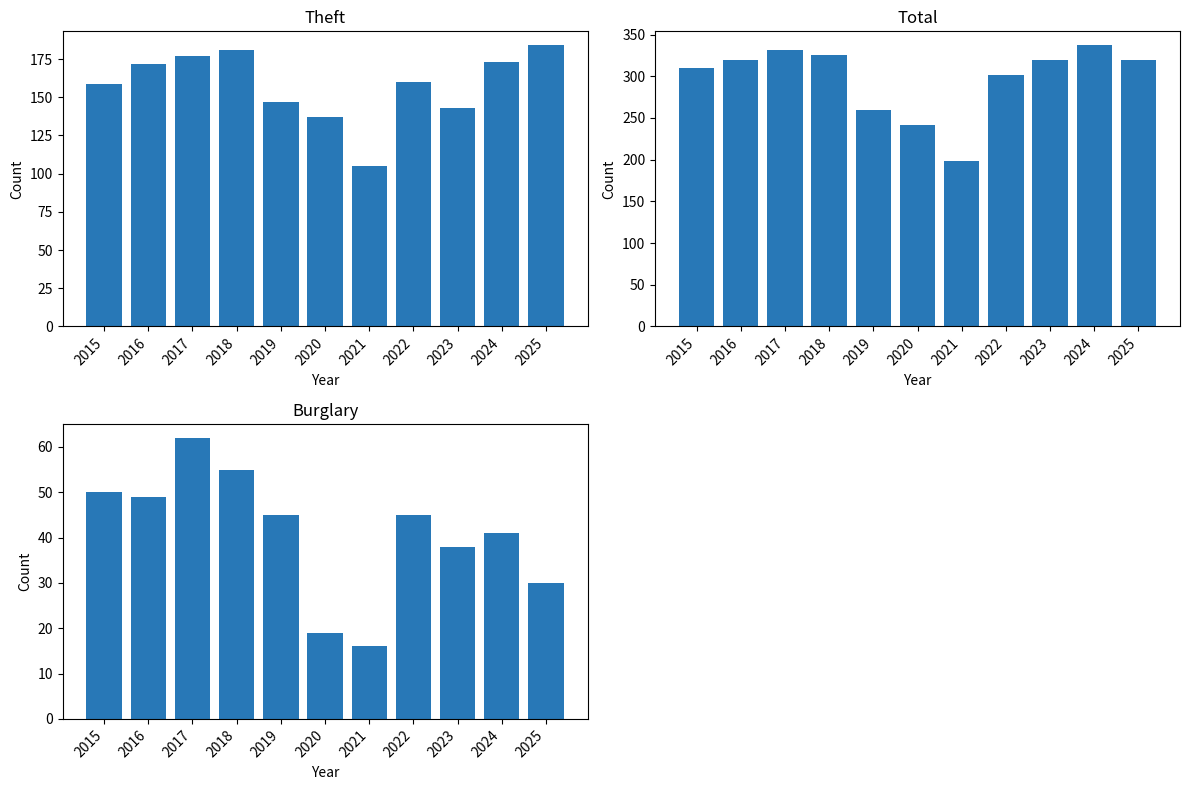

The value of Burglary at 2018 is 55. True or false?

True